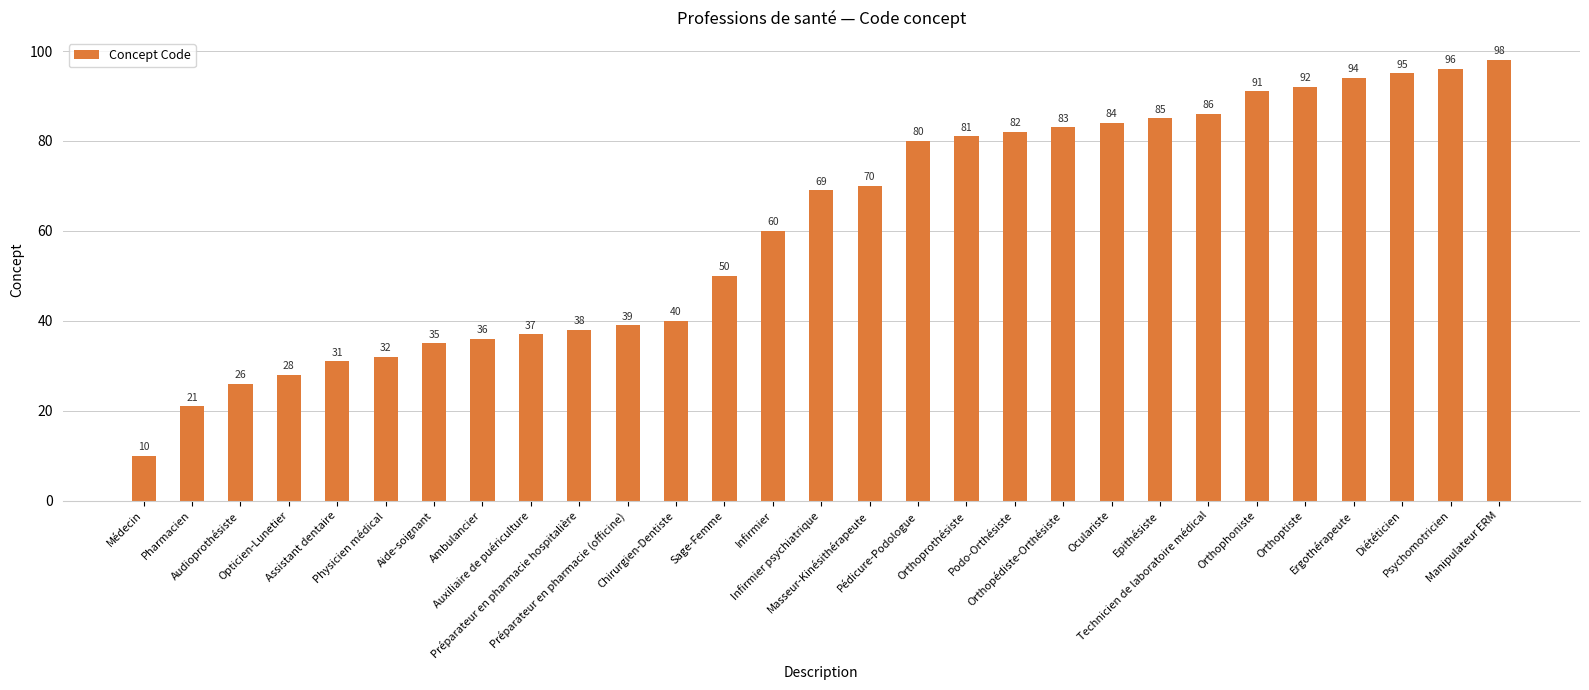

Reading left to right, extract all data points from this chart.

Médecin=10	Pharmacien=21	Audioprothésiste=26	Opticien-Lunetier=28	Assistant dentaire=31	Physicien médical=32	Aide-soignant=35	Ambulancier=36	Auxiliaire de puériculture=37	Préparateur en pharmacie hospitalière=38	Préparateur en pharmacie (officine)=39	Chirurgien-Dentiste=40	Sage-Femme=50	Infirmier=60	Infirmier psychiatrique=69	Masseur-Kinésithérapeute=70	Pédicure-Podologue=80	Orthoprothésiste=81	Podo-Orthésiste=82	Orthopédiste-Orthésiste=83	Oculariste=84	Epithésiste=85	Technicien de laboratoire médical=86	Orthophoniste=91	Orthoptiste=92	Ergothérapeute=94	Diététicien=95	Psychomotricien=96	Manipulateur ERM=98